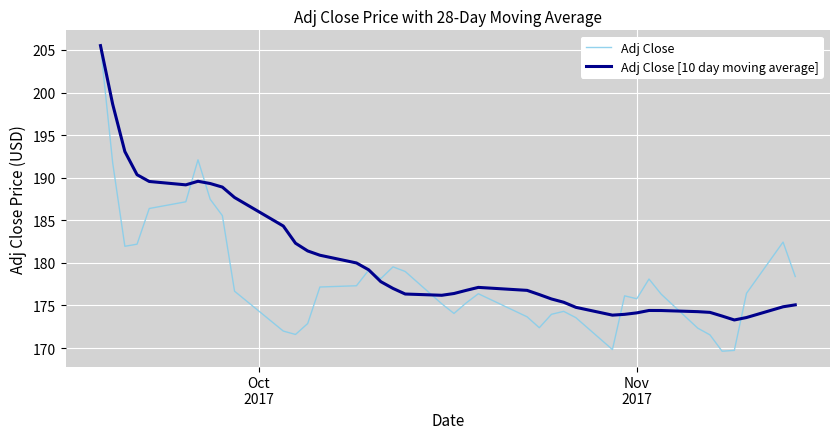

Rank the series by their average value, from highest to lowest.

Adj Close [10 day moving average], Adj Close